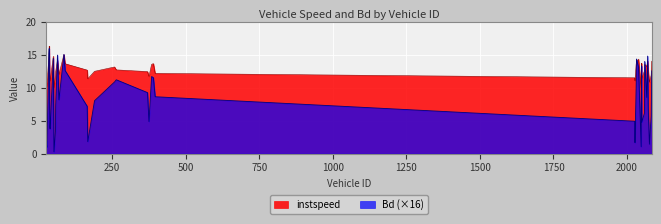

Which series has the widest spread of values?

Bd (×16)